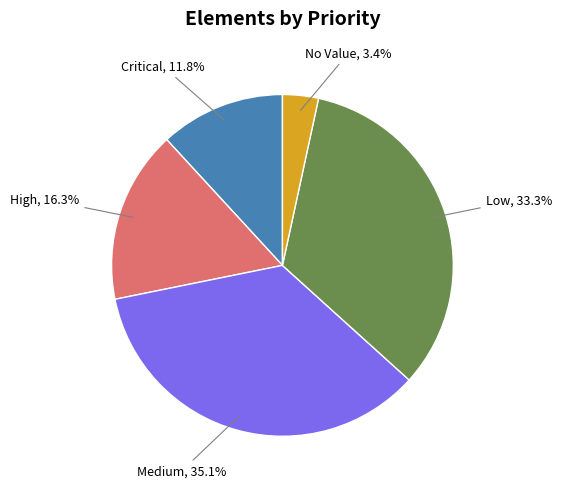

Is there a majority slice in this chart?

No